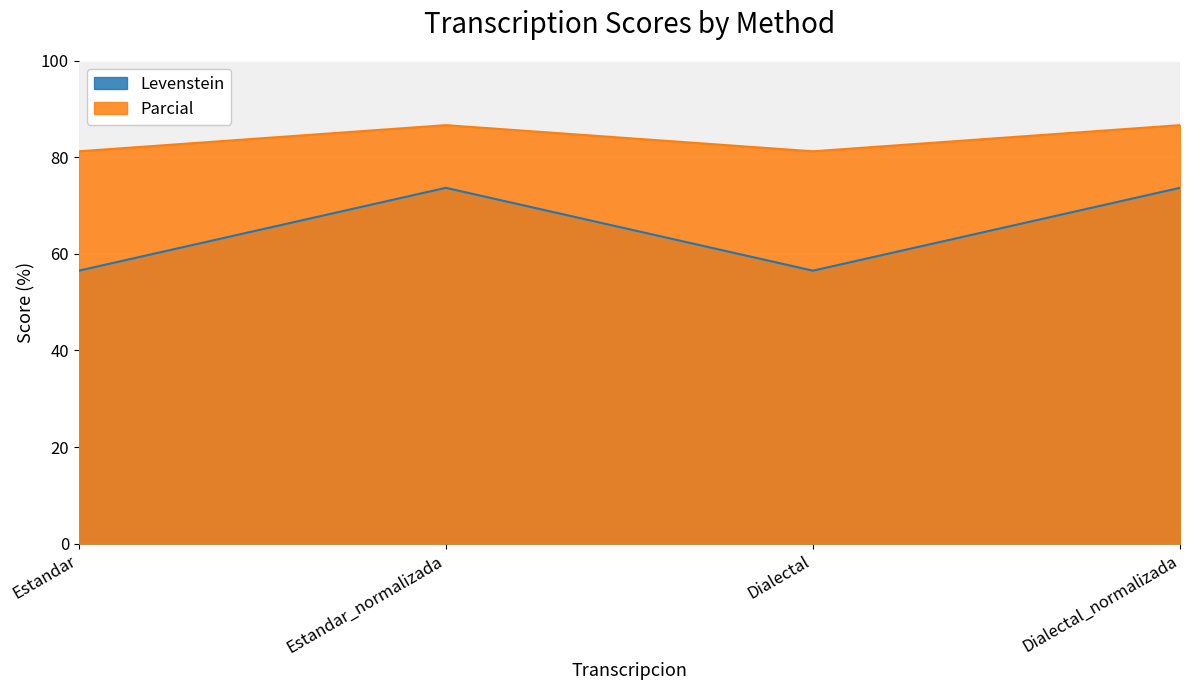

At which category is the sum across all series the highest?

Estandar_normalizada